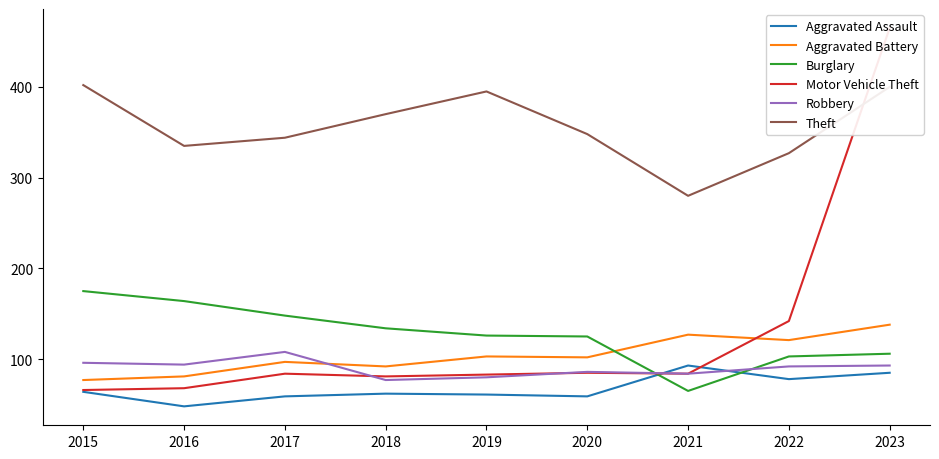

True or false: Theft and Aggravated Battery intersect in this chart.

False